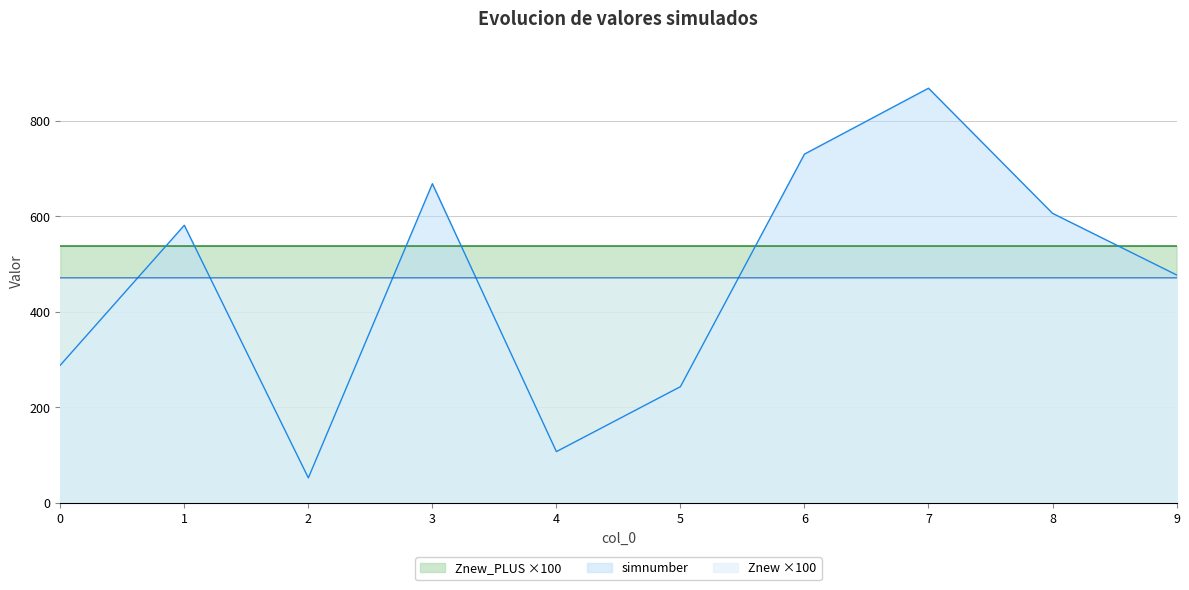

The Znew_PLUS series shows 537.5 at 5. True or false?

True